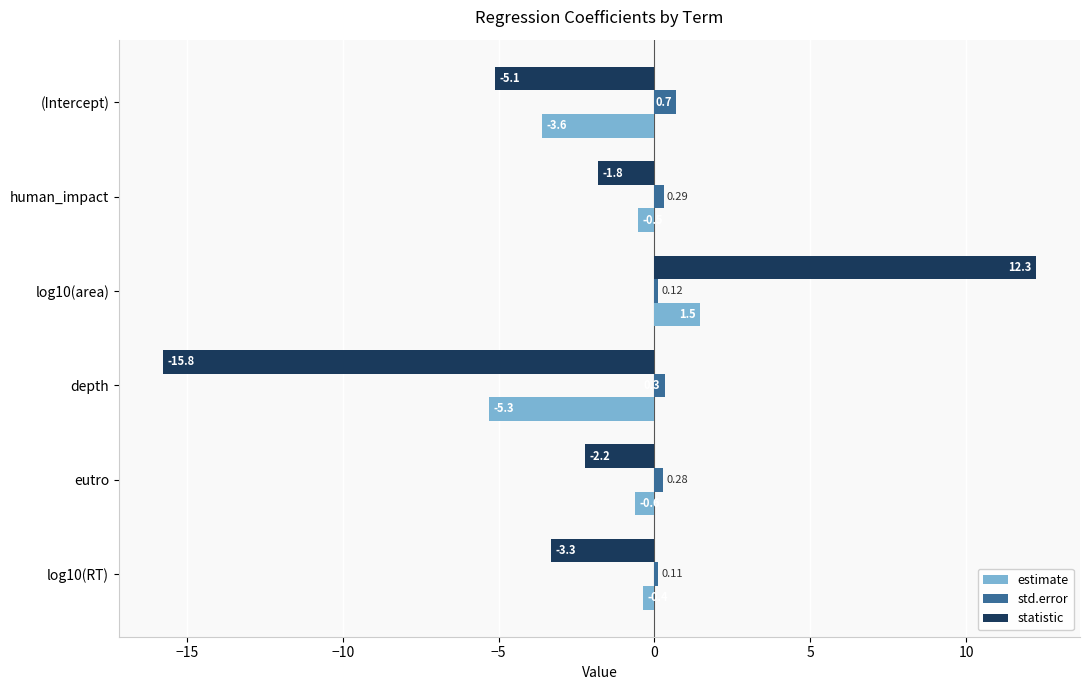

Between log10(area) and eutro, which series saw the biggest shift?

statistic